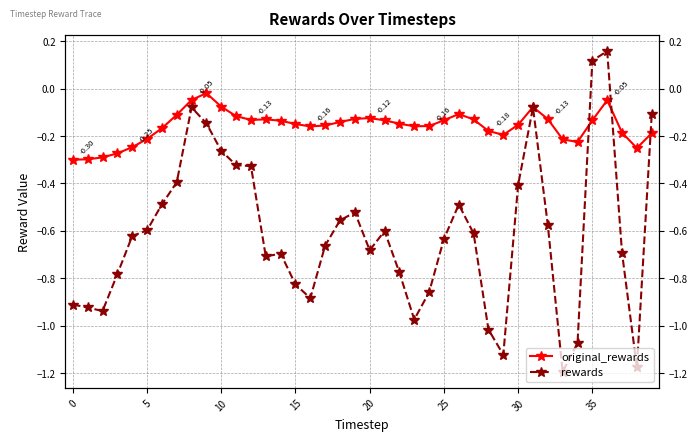

Which series ends up on top after the final intersection of original_rewards and rewards?

rewards